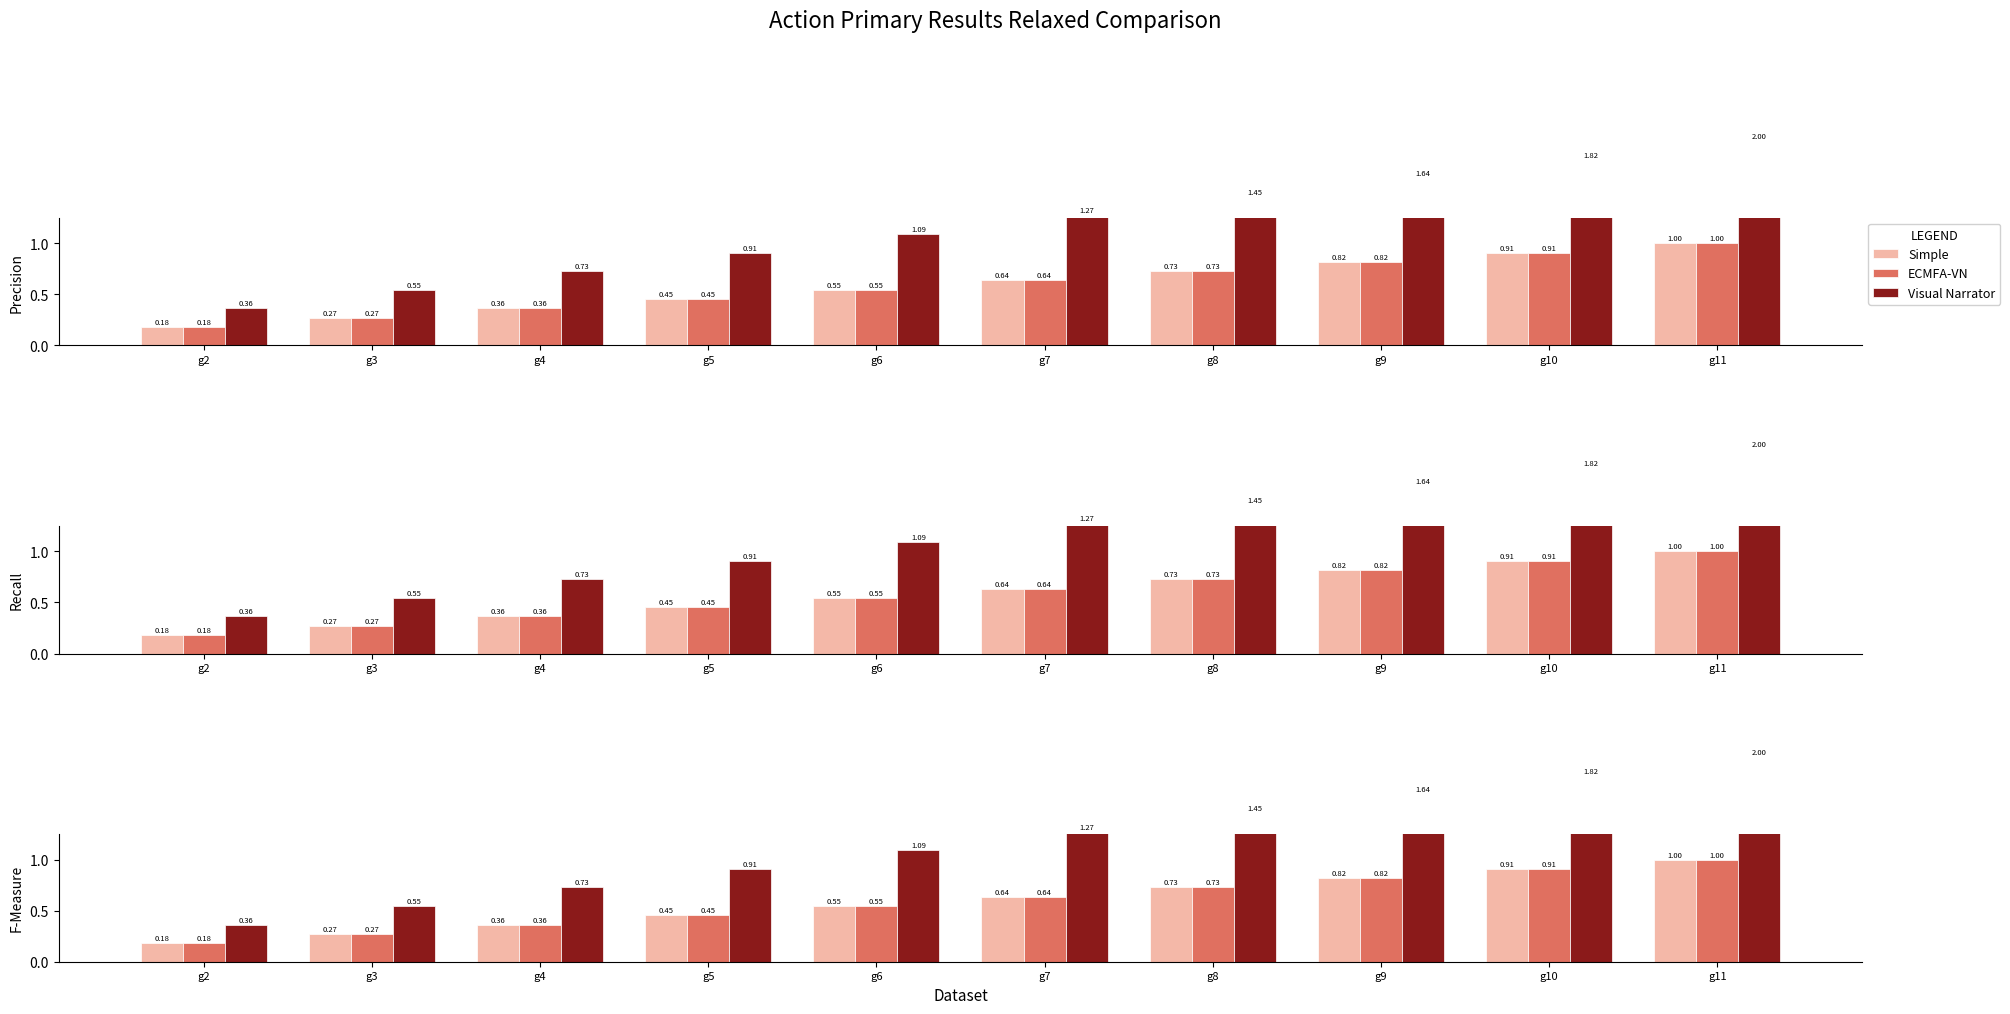

At which label does ECMFA-VN reach its peak?

g11